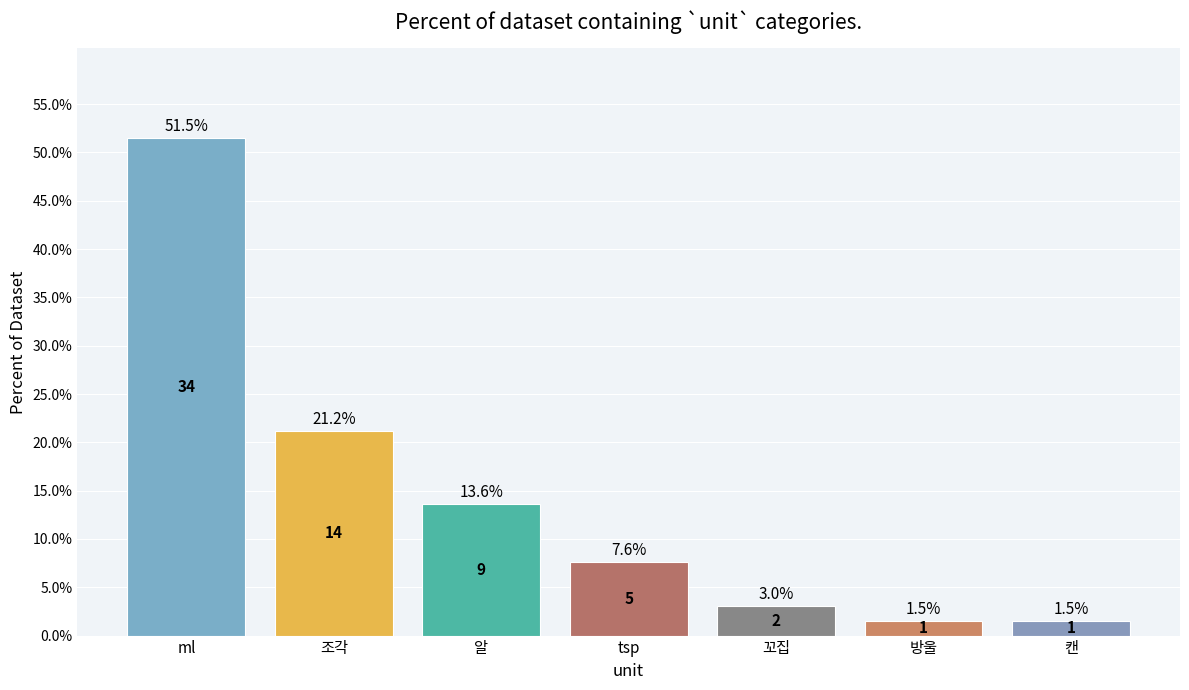

Are the bars grouped side by side (vs. stacked)?

No